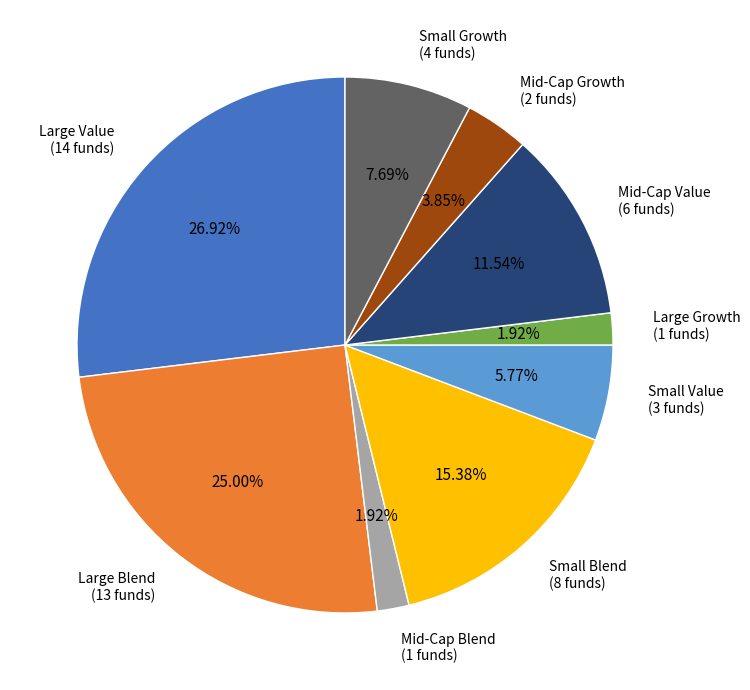

Is the sum of Mid-Cap Blend and Large Growth greater than half?

No